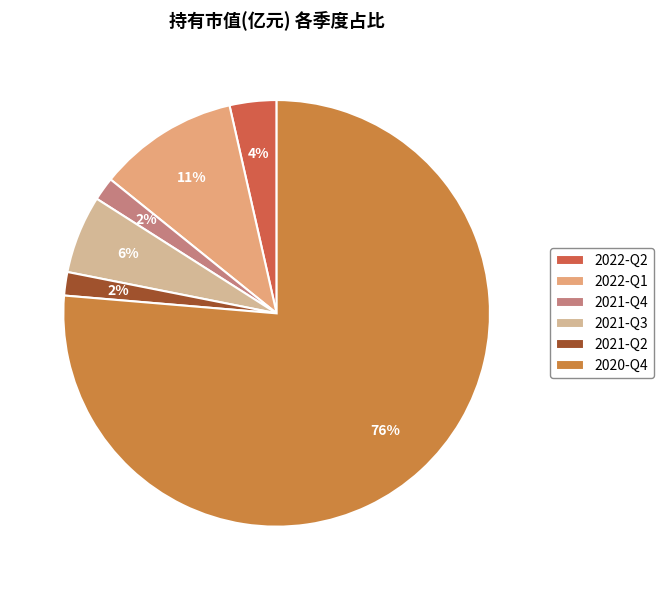

How many slices are in this pie chart?

6